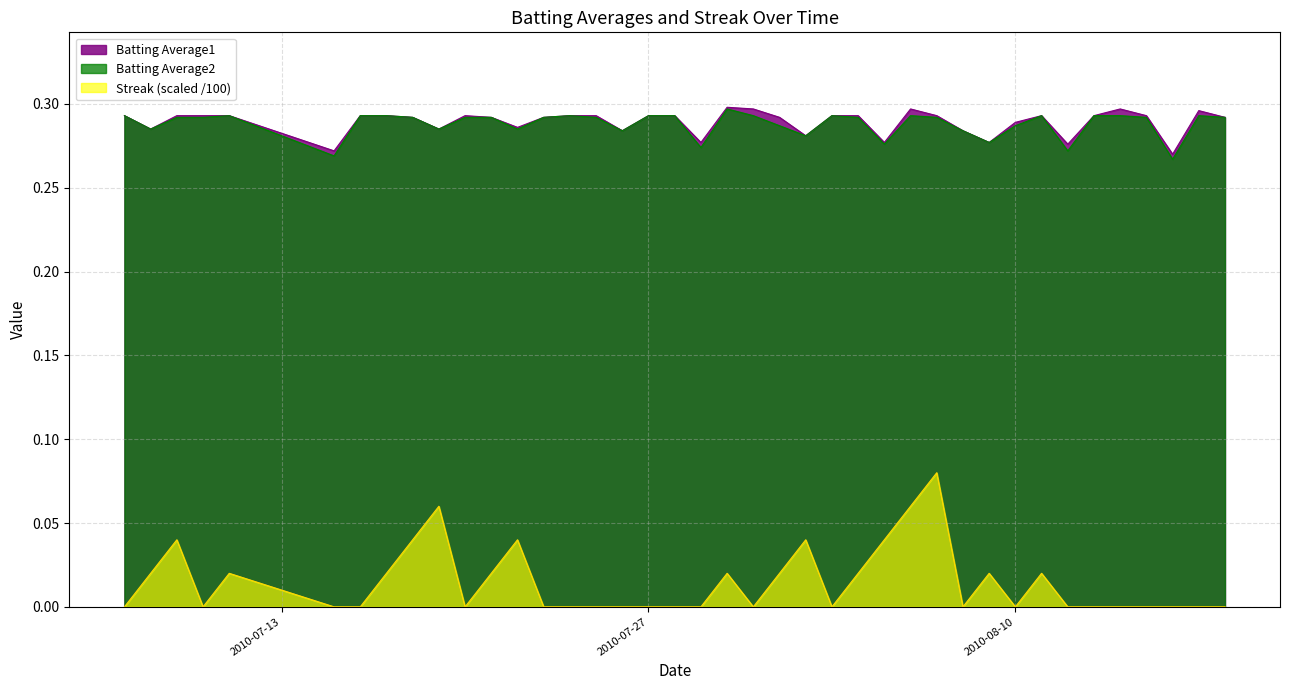

True or false: Streak and Batting Average2 intersect in this chart.

False